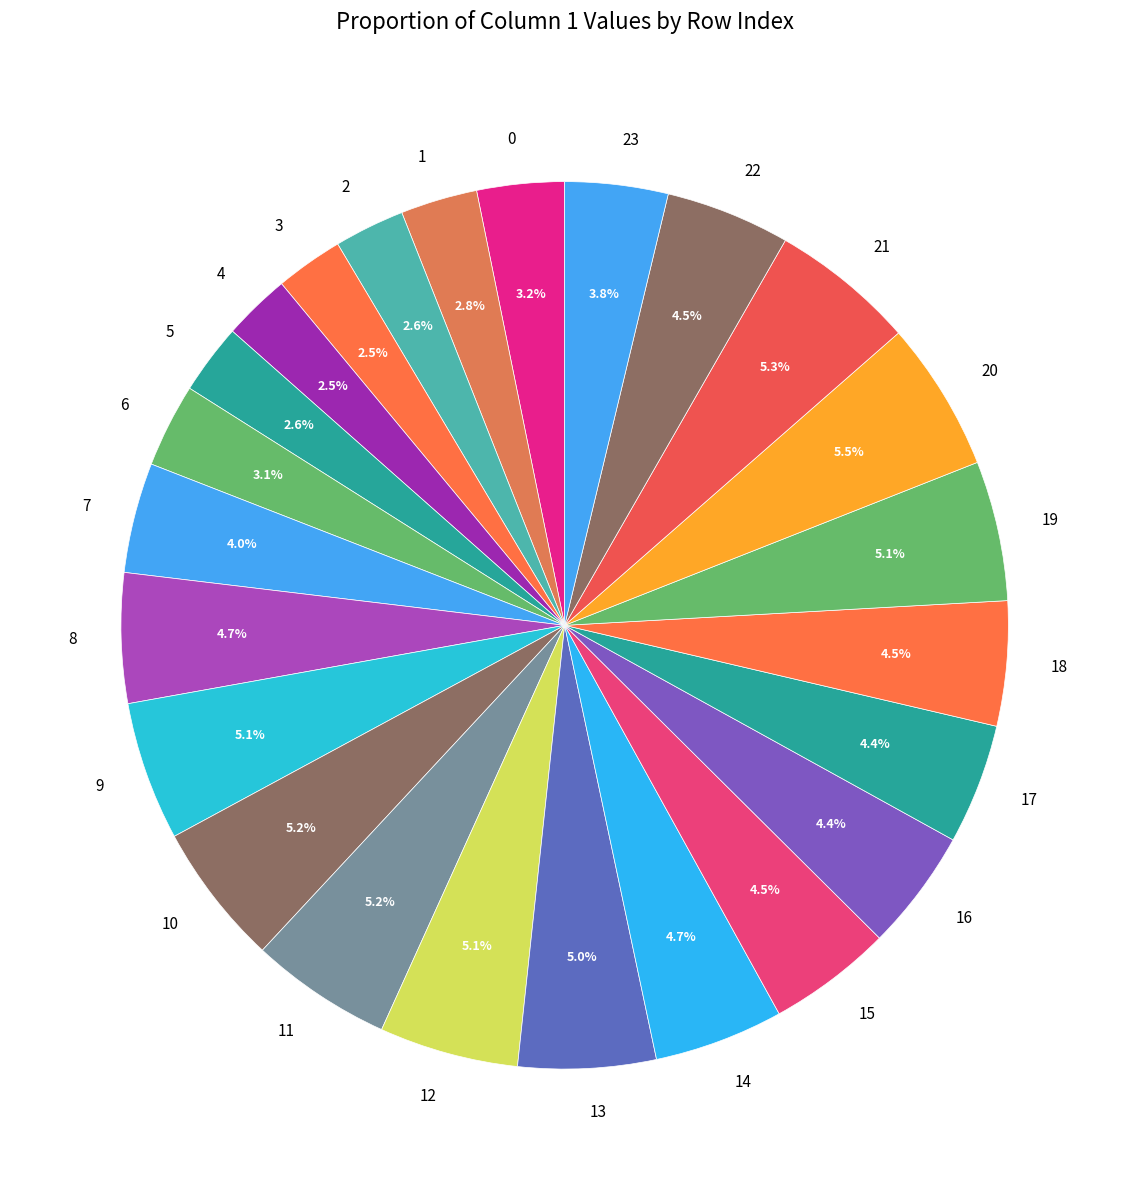

What percentage is NOT represented by 18?

95.5%